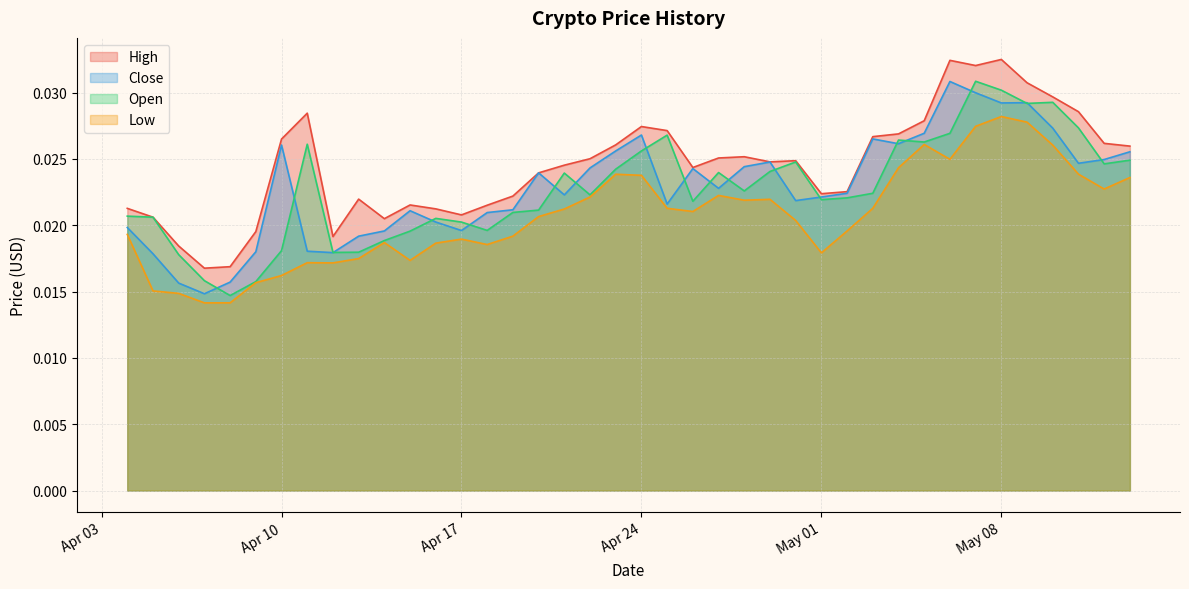

Which series has the largest total across all categories?

High